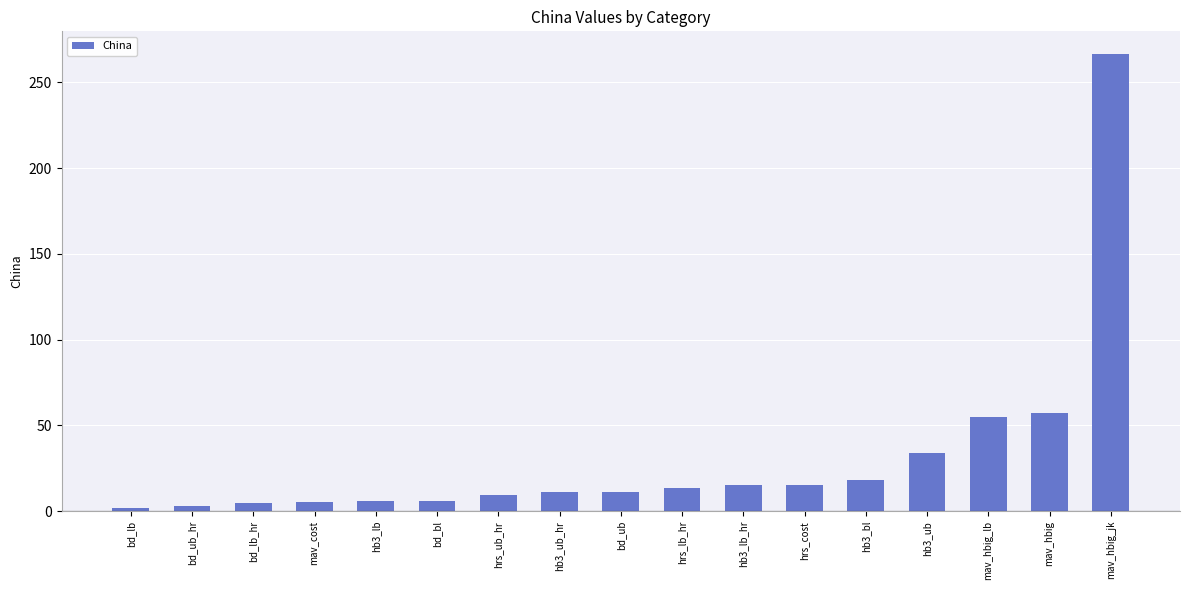

What is the maximum value shown in the chart?

266.4